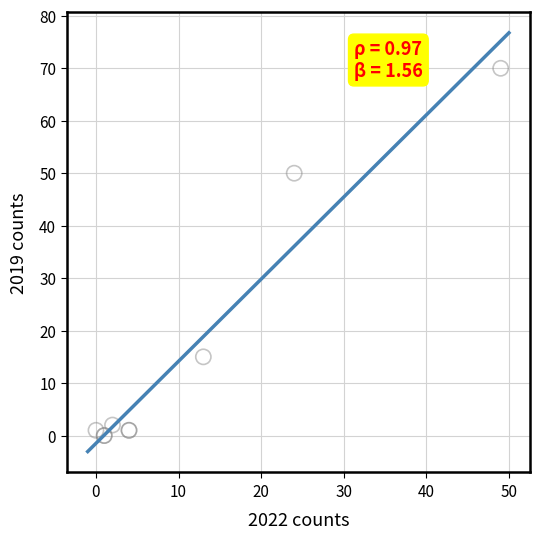

What Y value in the scatter plot is closest to 35?

50